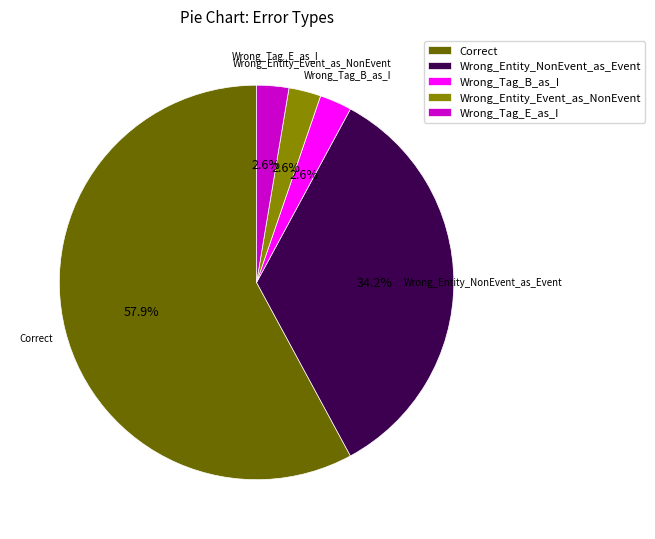

How many segments does this pie chart have?

5